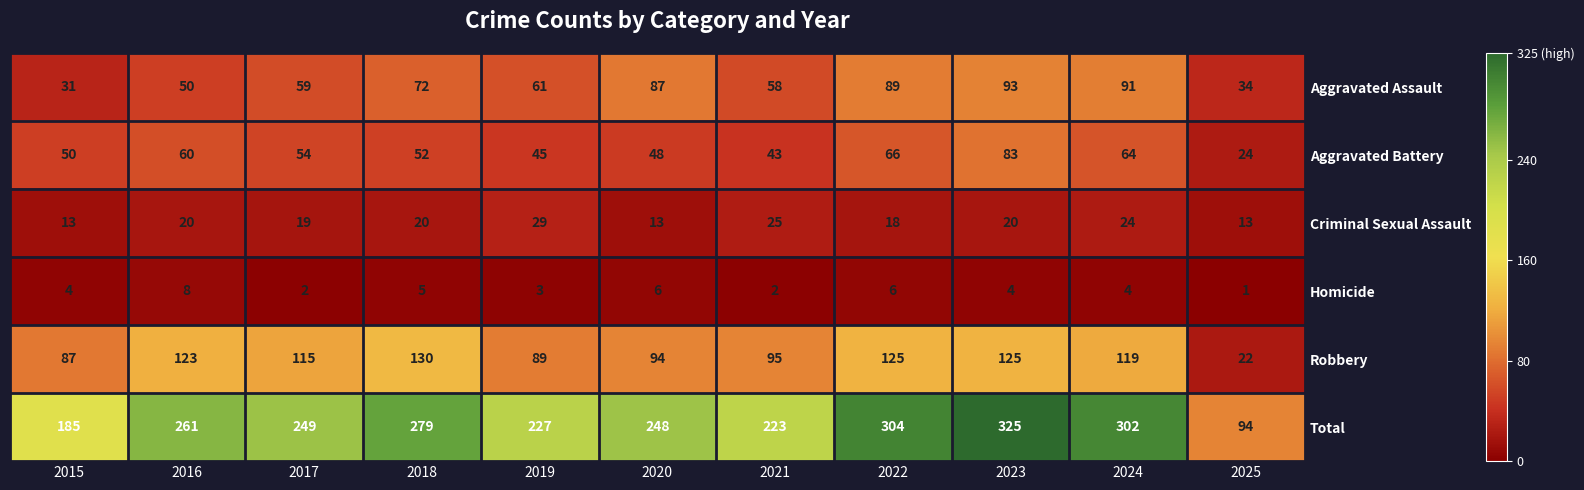

Is it true that Aggravated Assault equals 93 at 2023?

True